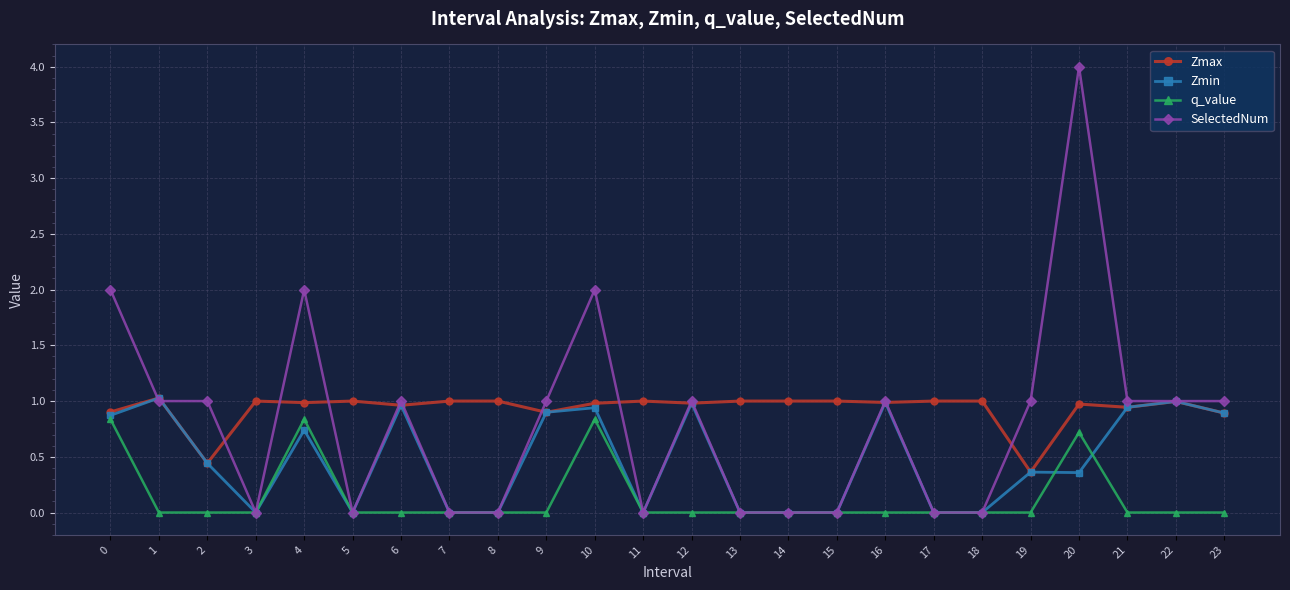

What are all the series names shown in the legend?

Zmax, Zmin, q_value, SelectedNum